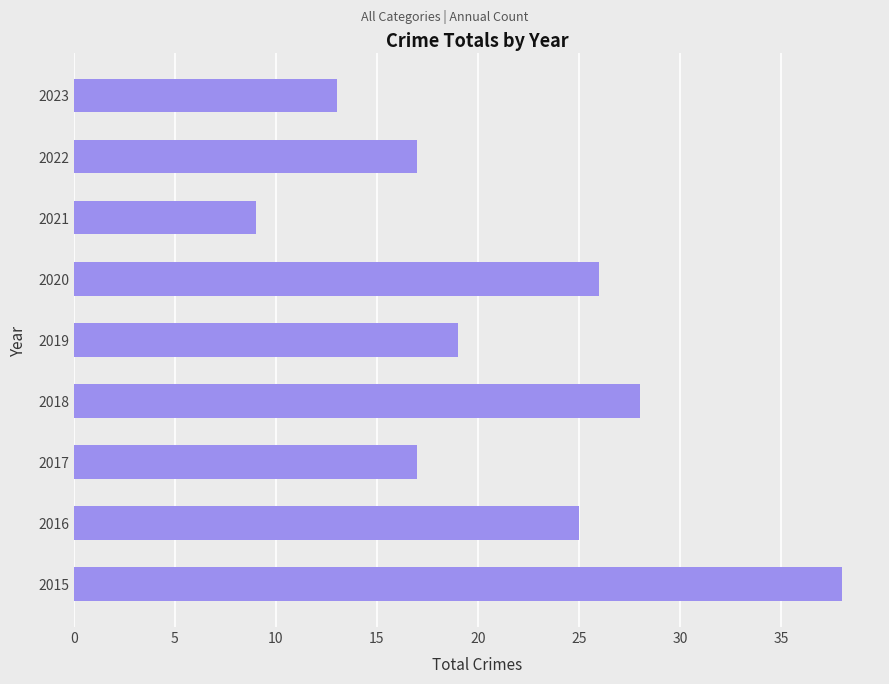

Are the bars horizontal?

Yes